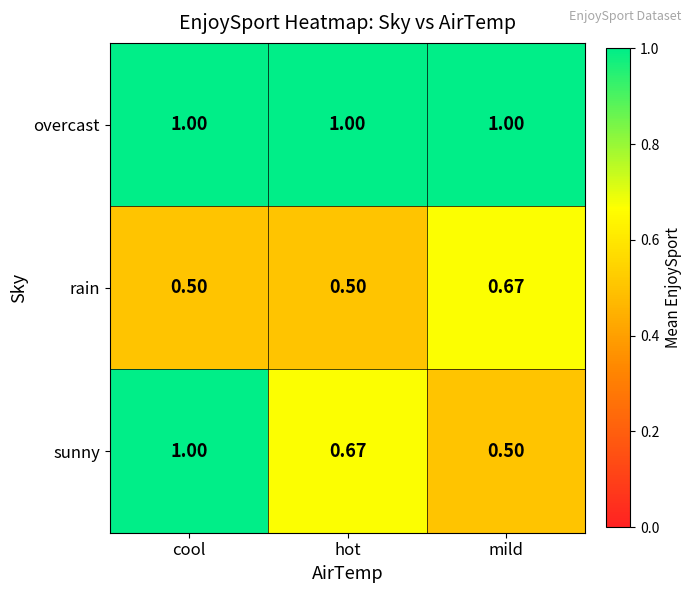

Which series has the largest total across all categories?

overcast